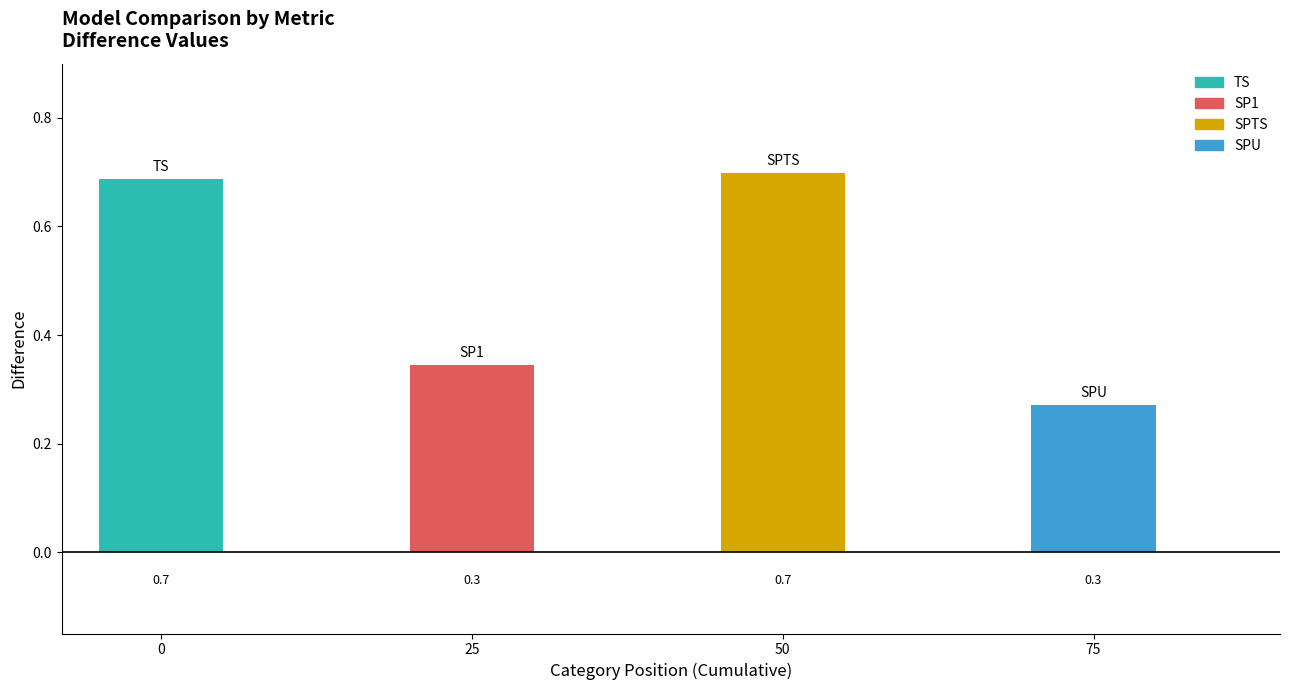

Does the chart contain any negative values?

No